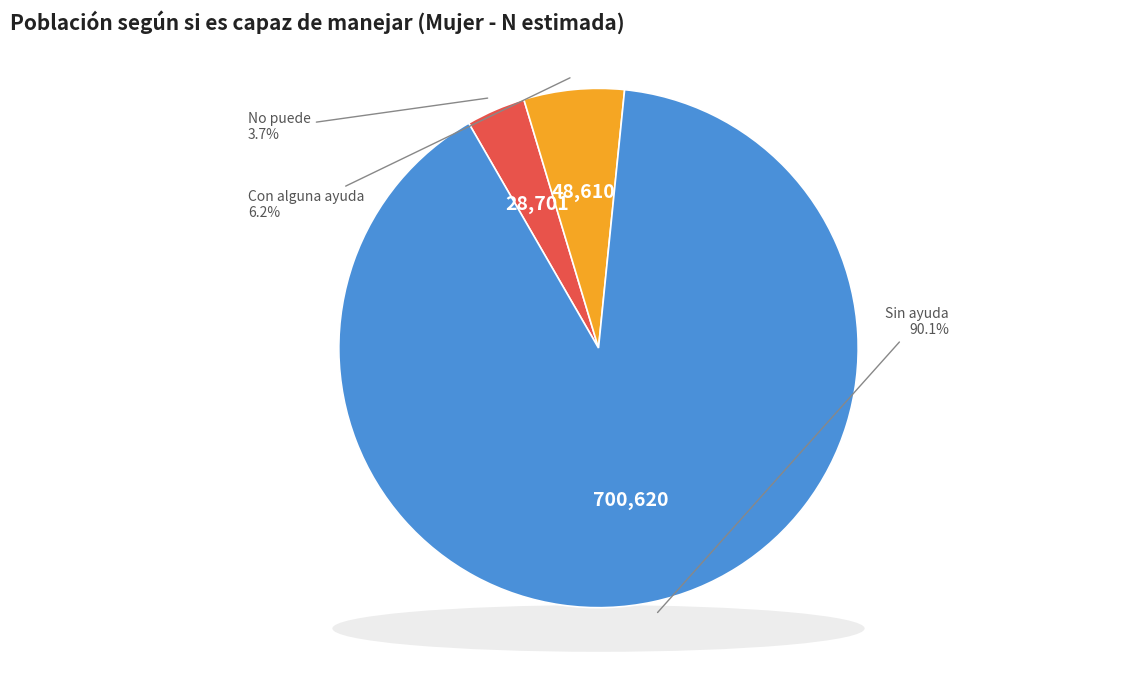

Which category has the biggest portion of the pie?

Sin ayuda